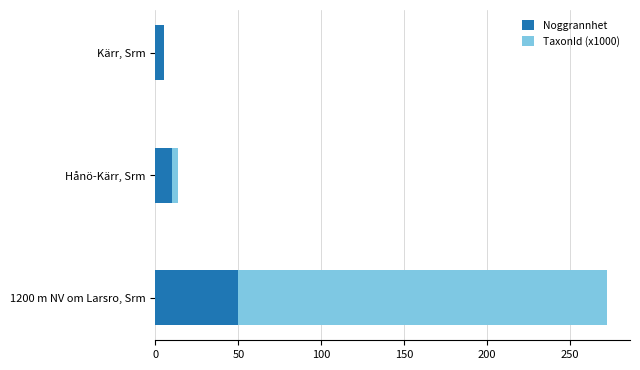

What is the total value across all series at 1200 m NV om Larsro, Srm?

272.5